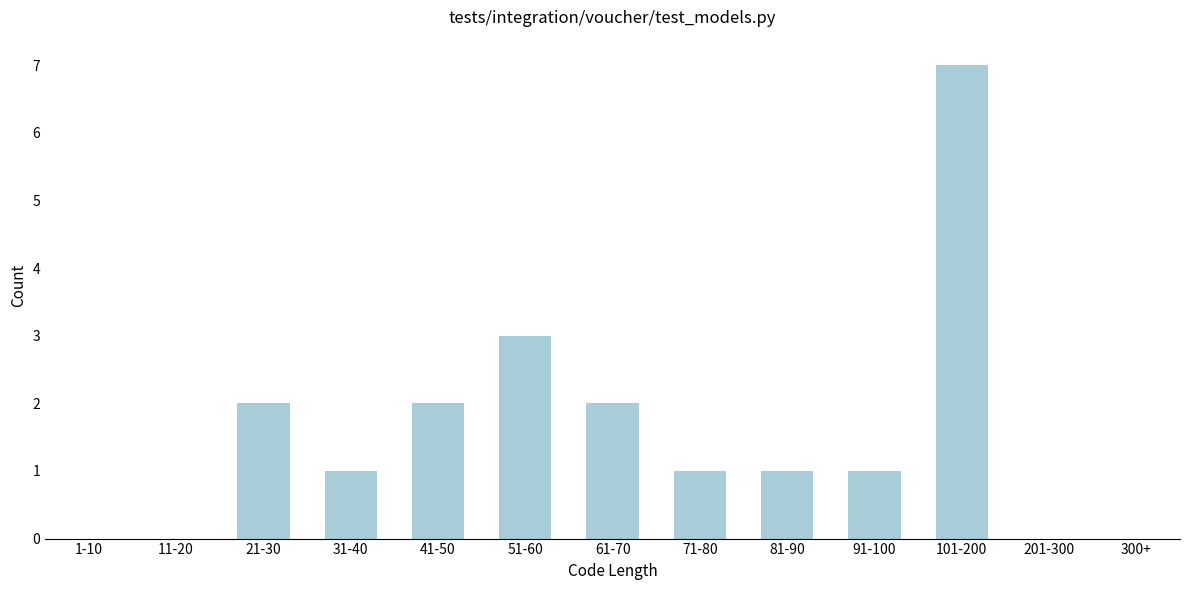

Reading left to right, what are all the values shown in this chart?

1-10=0	11-20=0	21-30=2	31-40=1	41-50=2	51-60=3	61-70=2	71-80=1	81-90=1	91-100=1	101-200=7	201-300=0	300+=0